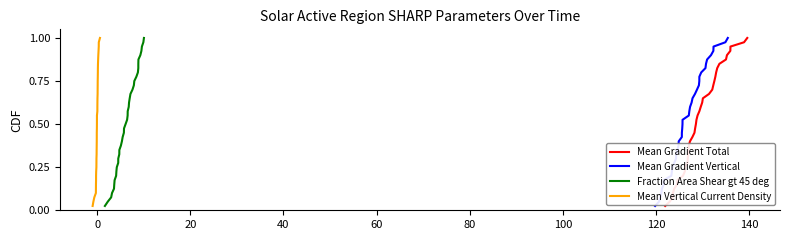

Reading right to left, list all the values displayed in this chart.

Mean Gradient Total: 1.0	1.0	0.9	0.9	0.9	0.9	0.8	0.8	0.8	0.8	0.8	0.7	0.7	0.7	0.7	0.6	0.6	0.6	0.6	0.5	0.5	0.5	0.5	0.4	0.4	0.4	0.3	0.3	0.3	0.3	0.2	0.2	0.2	0.2	0.1	0.1	0.1	0.1	0.1	0.0
Mean Gradient Vertical: 1.0	1.0	0.9	0.9	0.9	0.9	0.8	0.8	0.8	0.8	0.8	0.7	0.7	0.7	0.7	0.6	0.6	0.6	0.6	0.5	0.5	0.5	0.5	0.4	0.4	0.4	0.3	0.3	0.3	0.3	0.2	0.2	0.2	0.2	0.1	0.1	0.1	0.1	0.1	0.0
Fraction Area Shear gt 45 deg: 1.0	1.0	0.9	0.9	0.9	0.9	0.8	0.8	0.8	0.8	0.8	0.7	0.7	0.7	0.7	0.6	0.6	0.6	0.6	0.5	0.5	0.5	0.5	0.4	0.4	0.4	0.3	0.3	0.3	0.3	0.2	0.2	0.2	0.2	0.1	0.1	0.1	0.1	0.1	0.0
Mean Vertical Current Density: 1.0	1.0	0.9	0.9	0.9	0.9	0.8	0.8	0.8	0.8	0.8	0.7	0.7	0.7	0.7	0.6	0.6	0.6	0.6	0.5	0.5	0.5	0.5	0.4	0.4	0.4	0.3	0.3	0.3	0.3	0.2	0.2	0.2	0.2	0.1	0.1	0.1	0.1	0.1	0.0